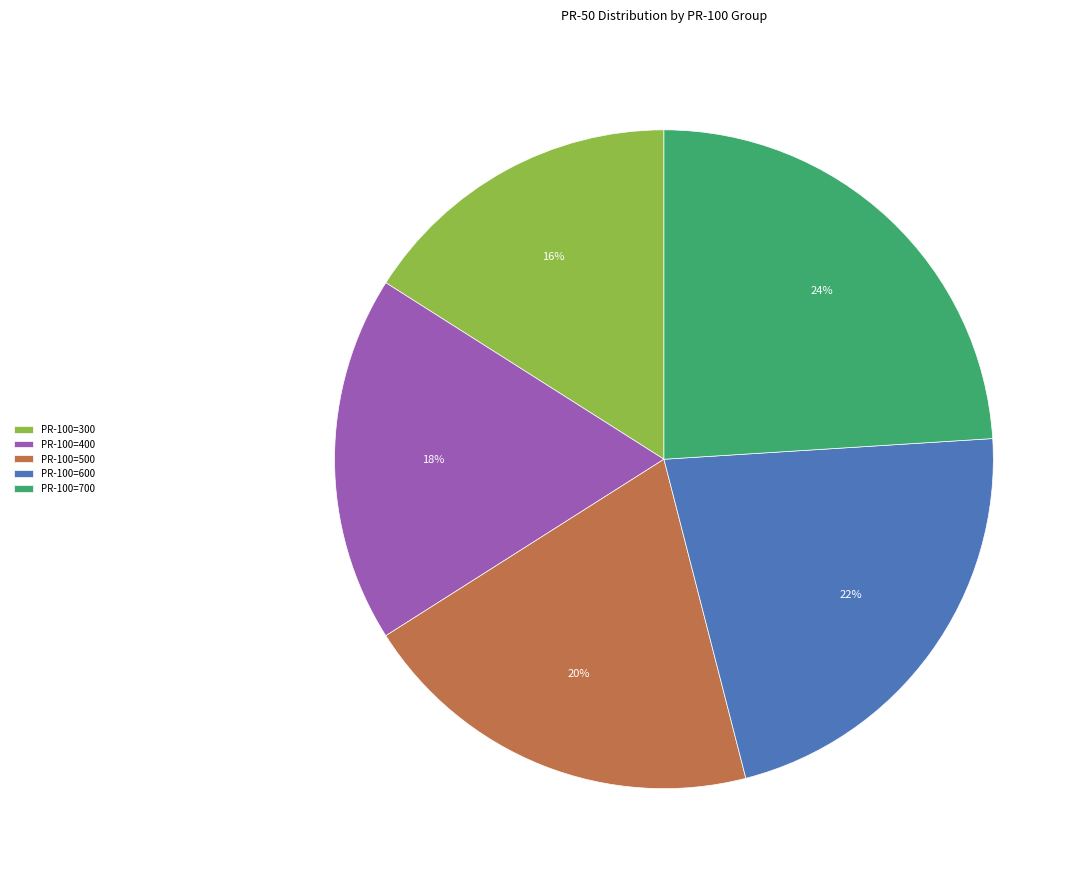

Is the sum of PR-100=600 and PR-100=700 greater than half?

No